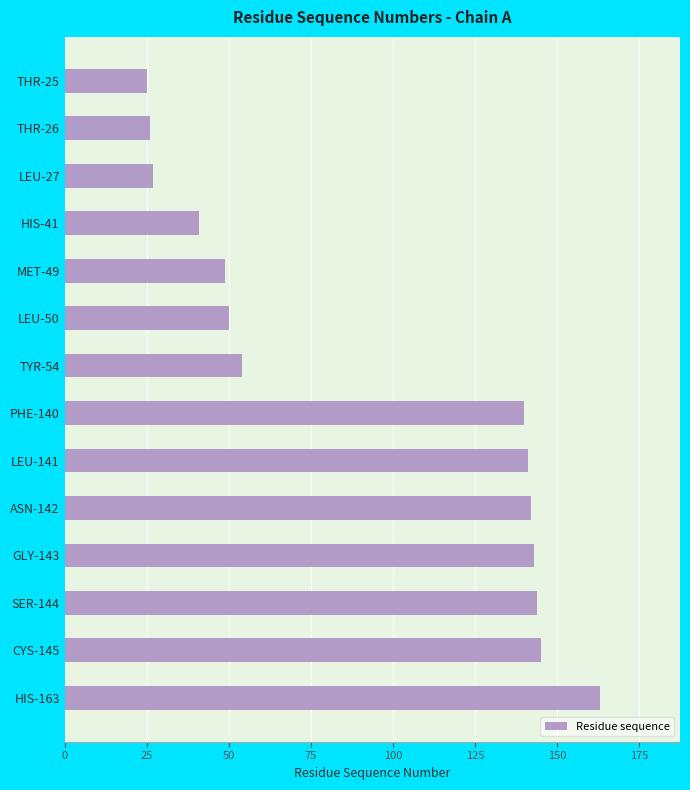

At which label is the value closest to 94?

TYR-54